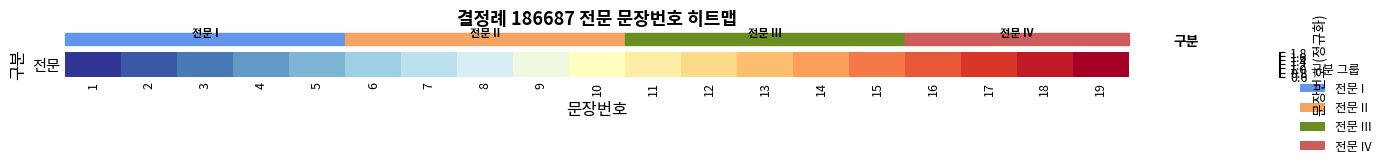

Reading left to right, extract all data points from this chart.

0.6	0.7	0.7	0.8	0.9	0.9	1.0	1.1	1.1	1.2	1.3	1.3	1.4	1.5	1.5	1.6	1.7	1.7	1.8